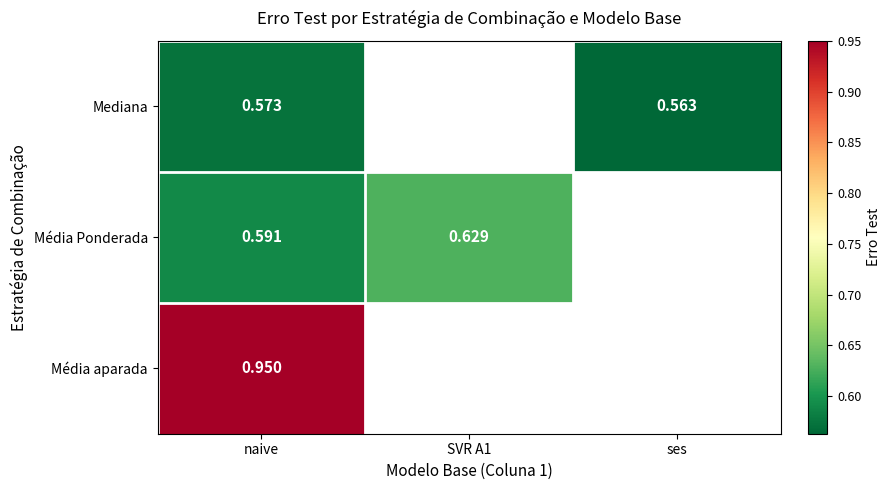

What is the difference between the highest and lowest values at naive?

0.4